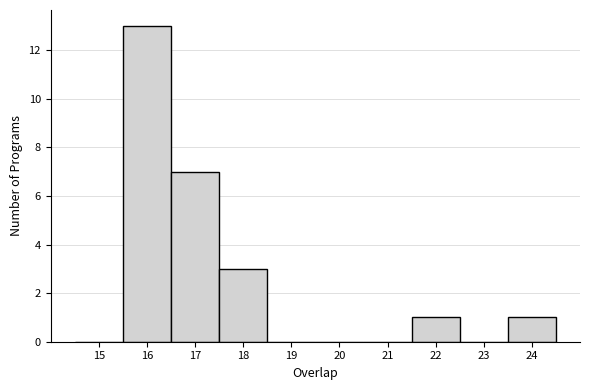

Over which range of the x-axis is the bar tallest?

15.5 to 16.5